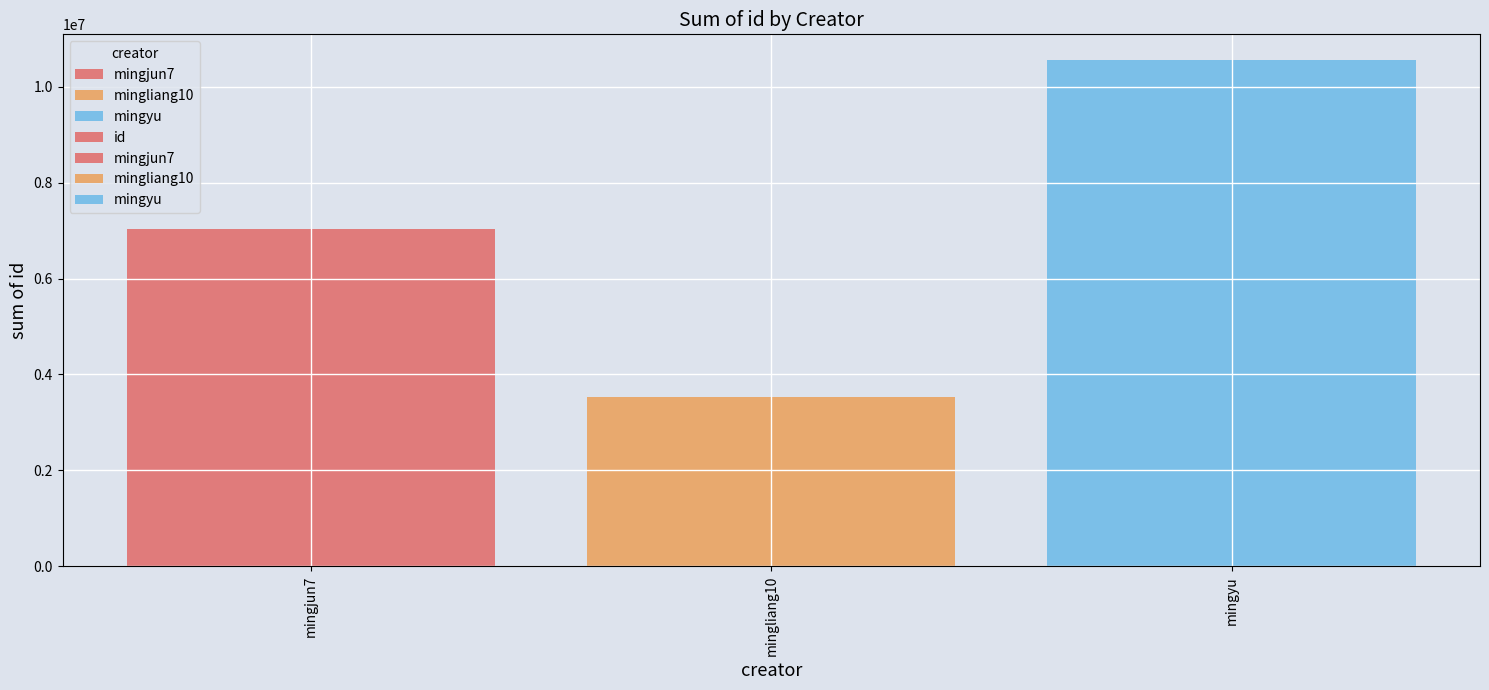

What is the value of the 2nd bar from the left?

3521363